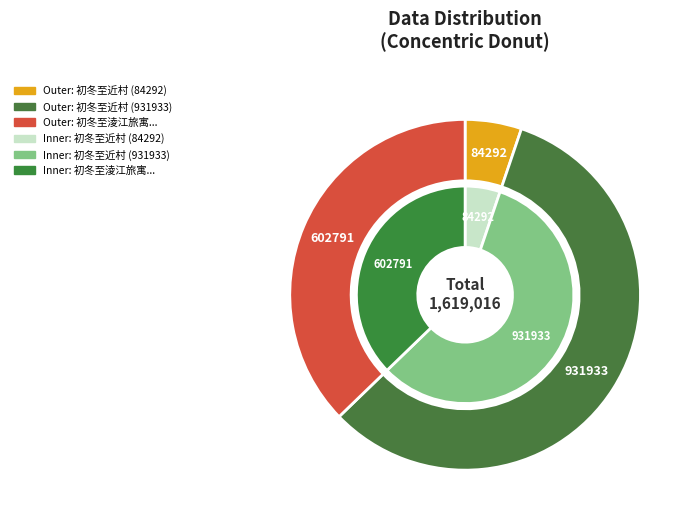

Do 初冬至淩江旅寓同何尚锡邝建弘何尚祯丘朝仰黄汝良月夜宴集 and 初冬至近村 (84292) together represent more than half of the pie?

No